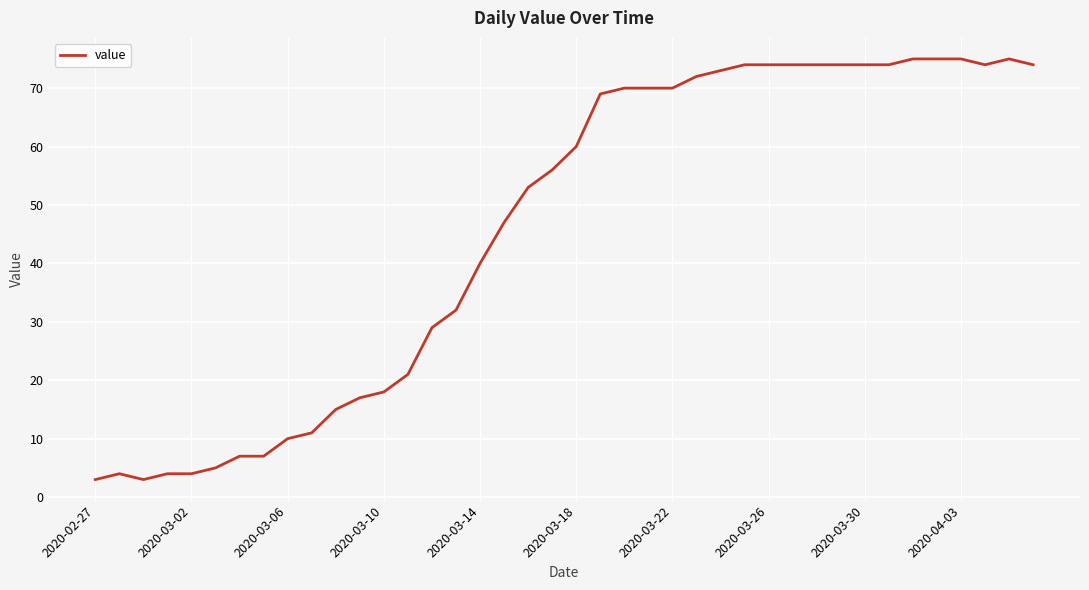

How many lines are shown in the chart?

1